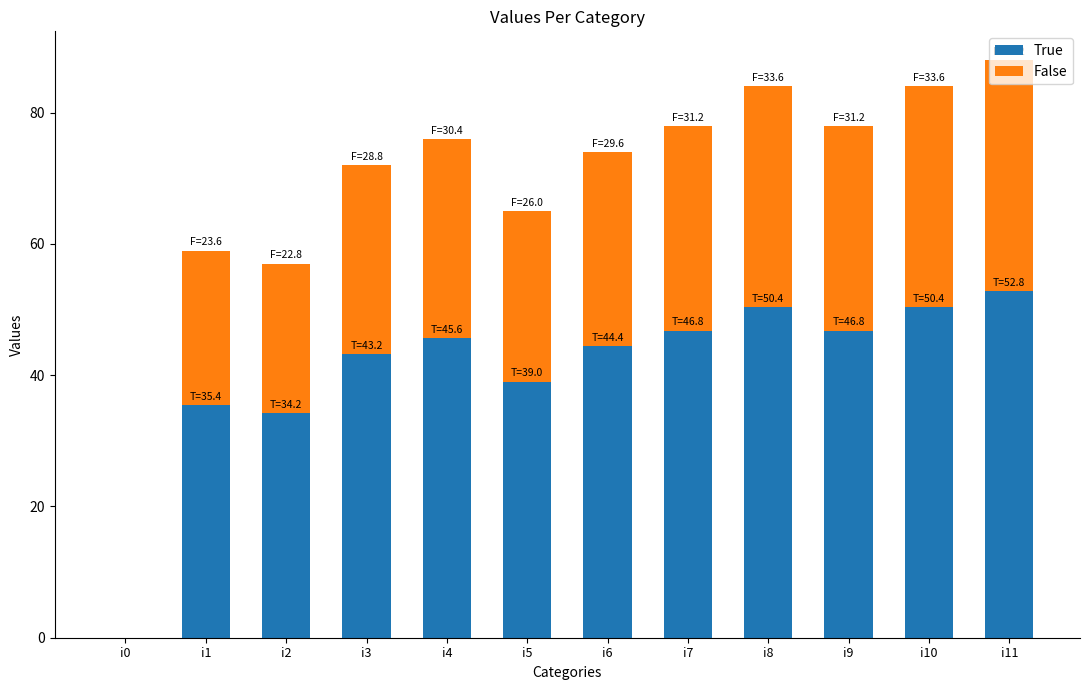

What are all the series names shown in the legend?

True, False